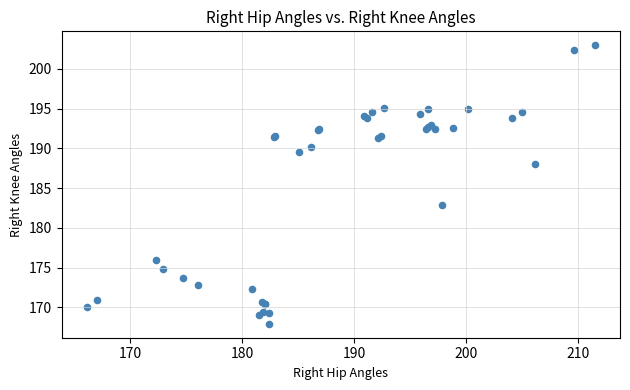

What Y value in the scatter plot is closest to 185?

182.8